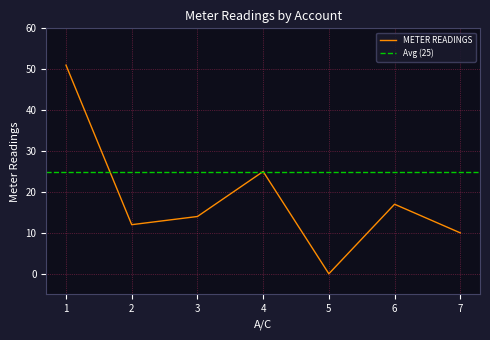

What is the value of the 2nd point from the left?

12